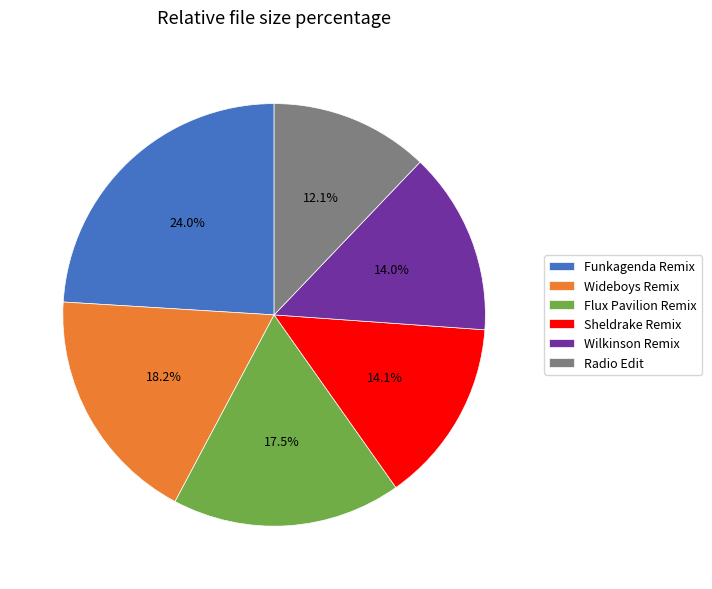

Is it true that Funkagenda Remix is 11% of the pie?

False